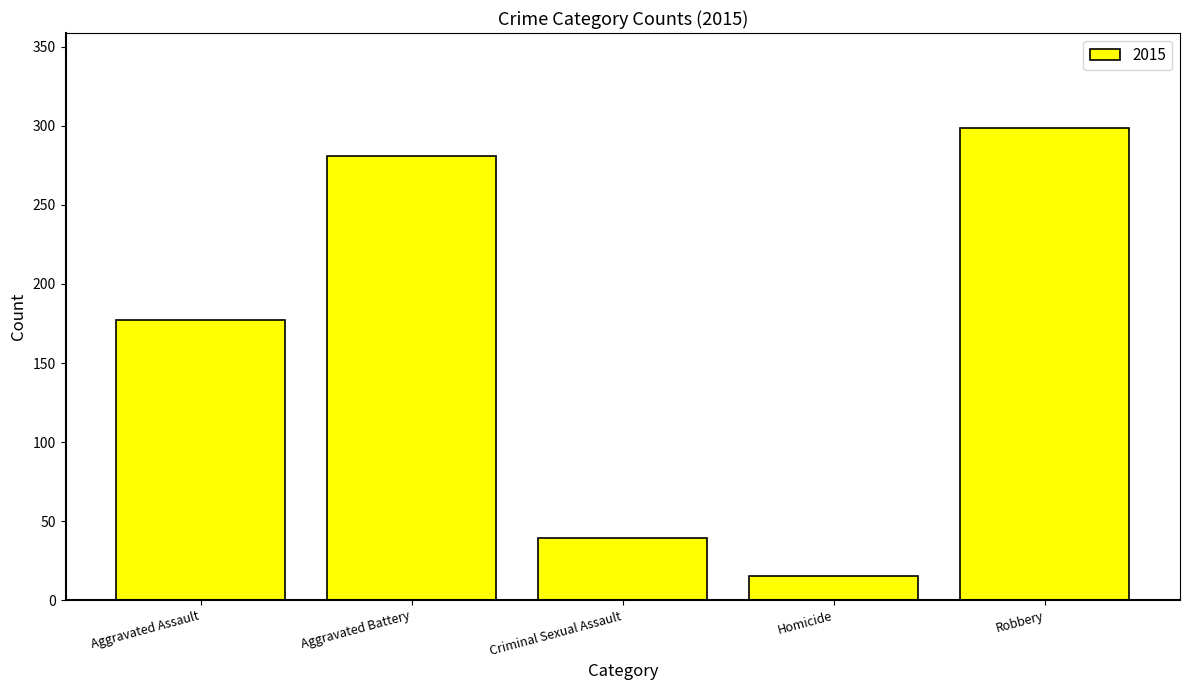

Read the value at Robbery.

299